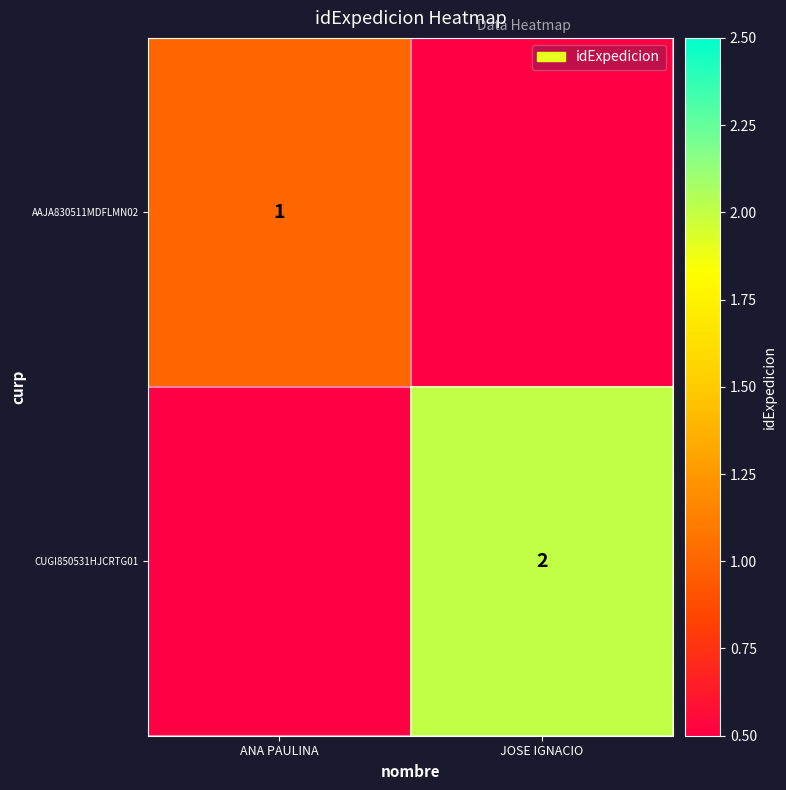

Is it true that AAJA830511MDFLMN02 equals 1 at ANA PAULINA?

True